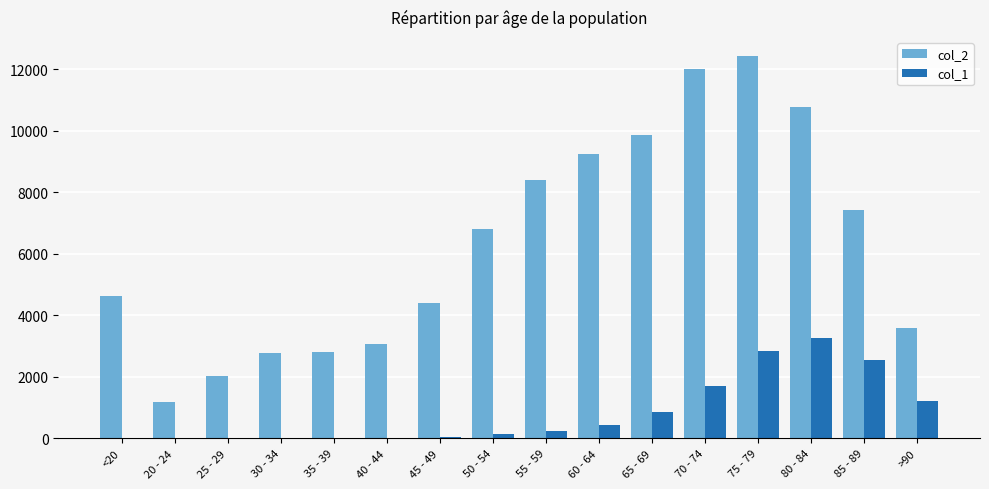

What is the sum of all col_1 values?

13343